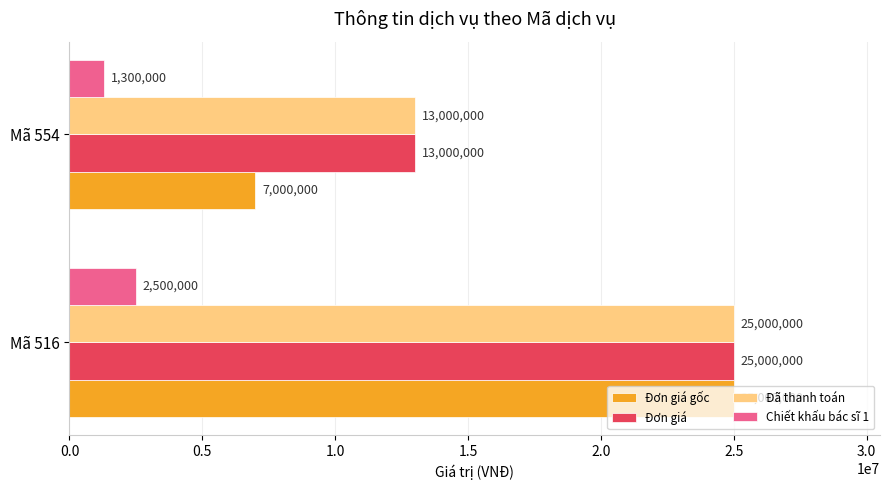

What is the average value of the Đã thanh toán series?

19000000